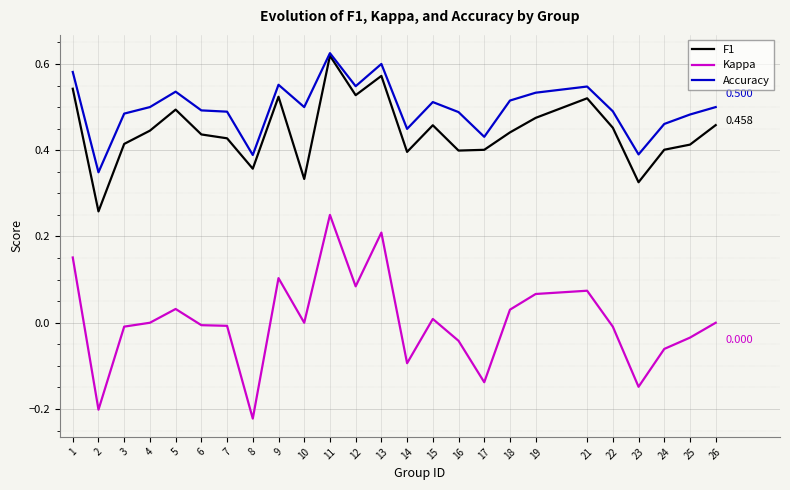

True or false: Kappa and Accuracy intersect in this chart.

False